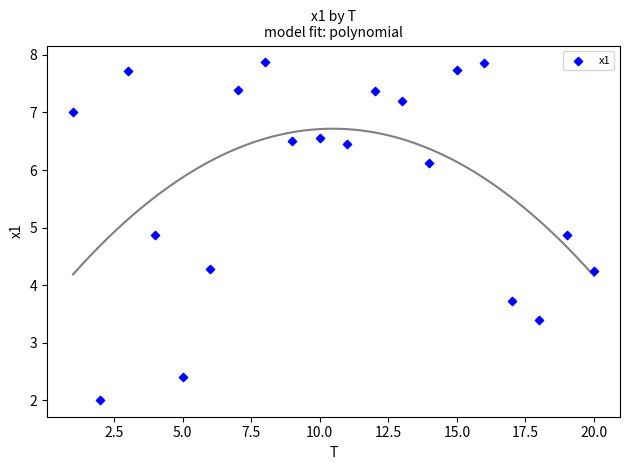

What is the range of Y values (max minus min)?

5.9